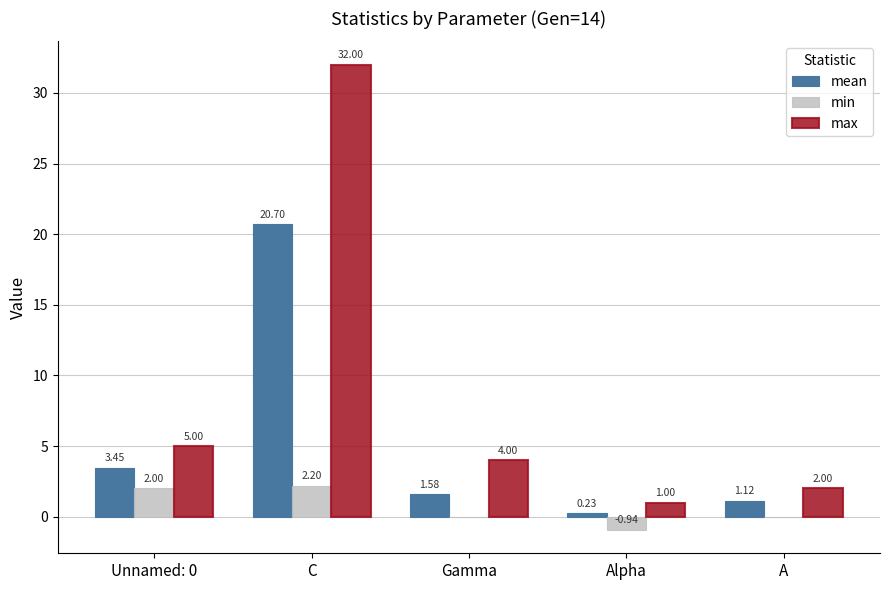

Count the number of categories in the chart.

5